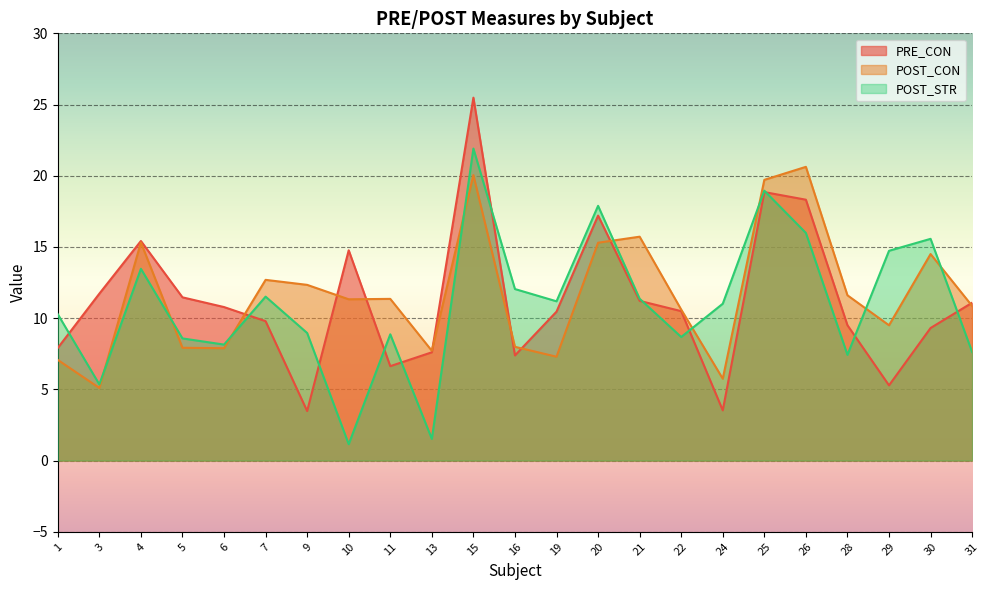

Is it true that POST_STR equals 14.7 at 29?

True